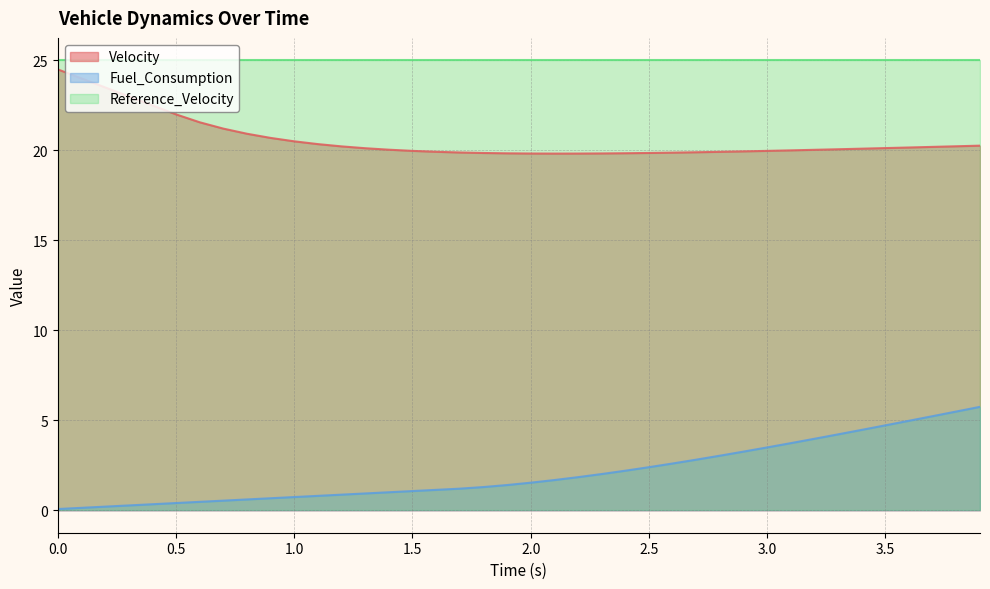

Which series has the largest total across all categories?

Reference_Velocity